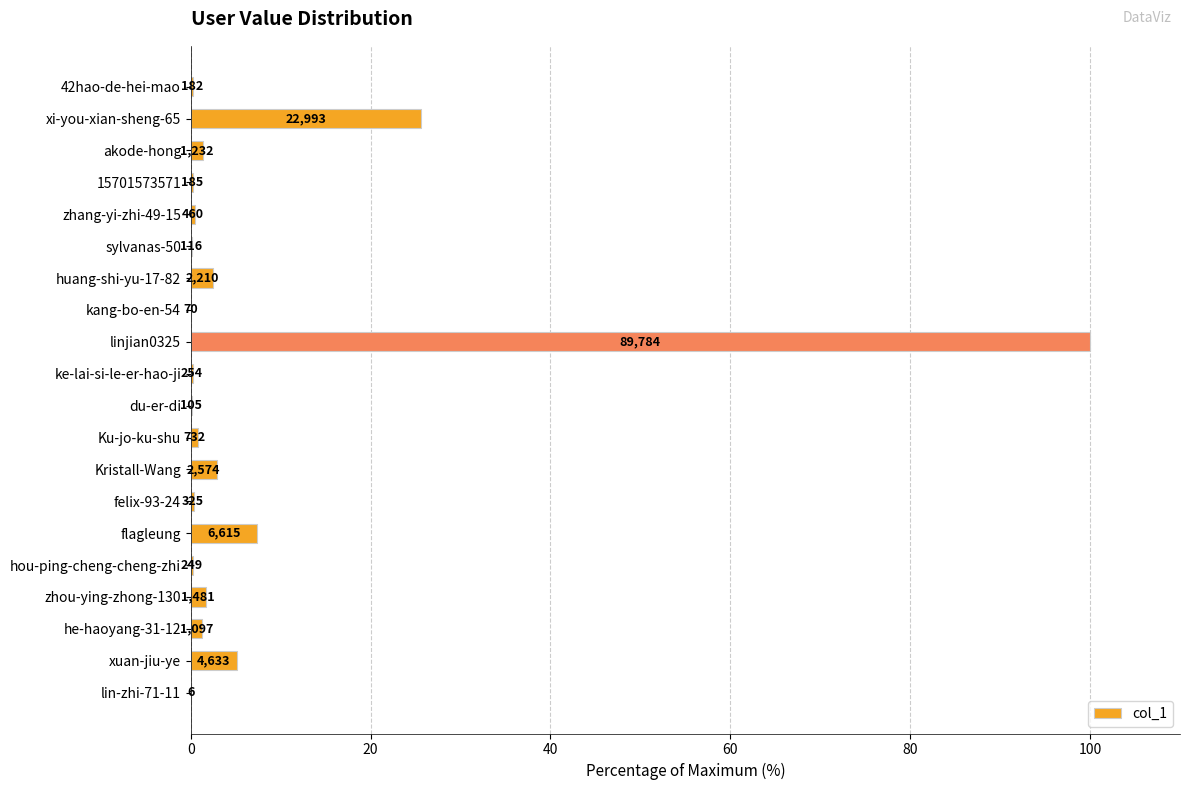

Are the bars horizontal?

Yes